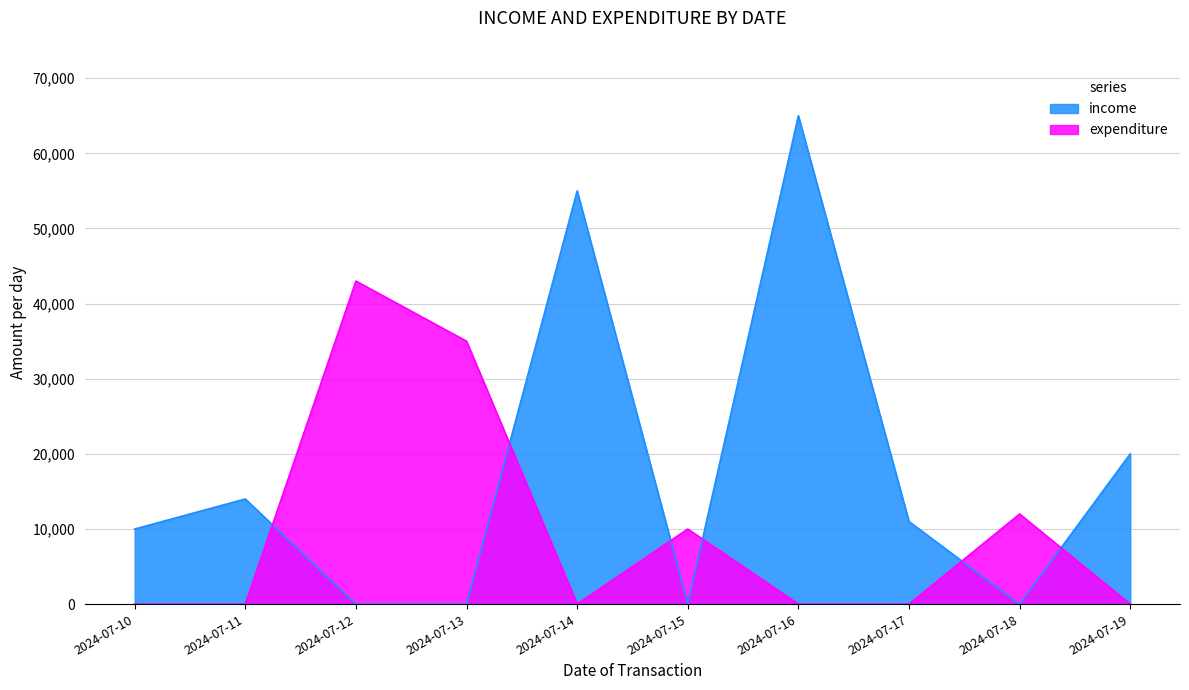

Reading right to left, list all the values displayed in this chart.

income: 2024-07-19=20000	2024-07-18=0	2024-07-17=11000	2024-07-16=65000	2024-07-15=0	2024-07-14=55000	2024-07-13=0	2024-07-12=0	2024-07-11=14000	2024-07-10=10000
expenditure: 2024-07-19=0	2024-07-18=12000	2024-07-17=0	2024-07-16=0	2024-07-15=10000	2024-07-14=0	2024-07-13=35000	2024-07-12=43000	2024-07-11=0	2024-07-10=0